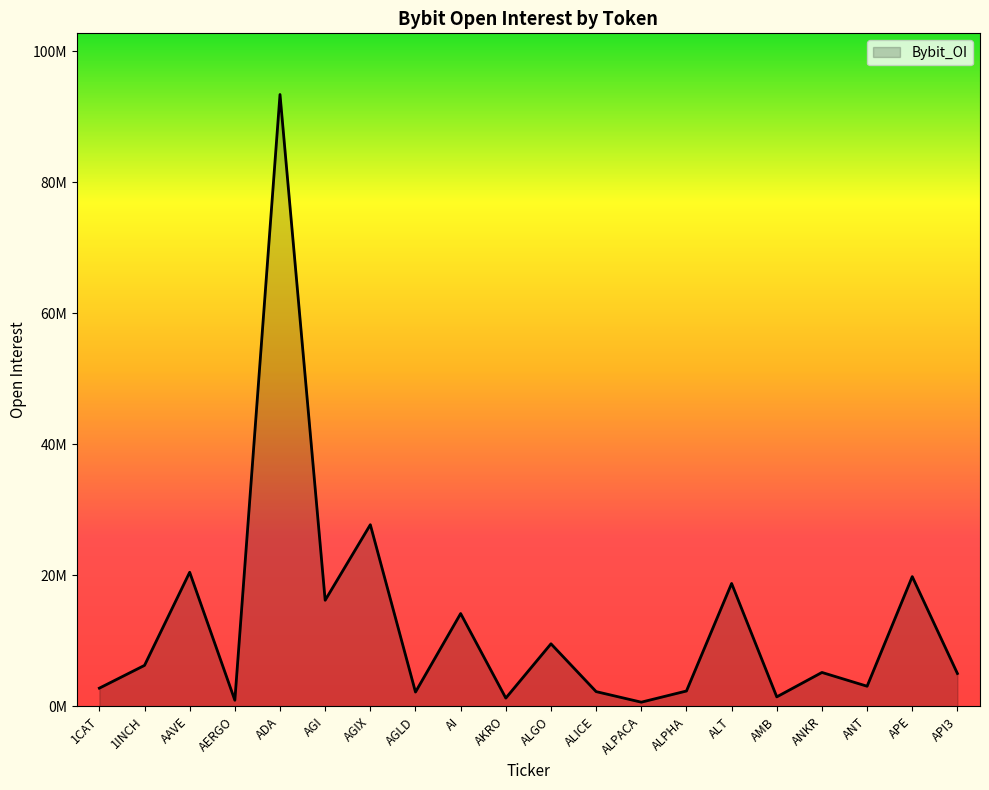

What is the change in value from ADA to ALICE?

-91149097